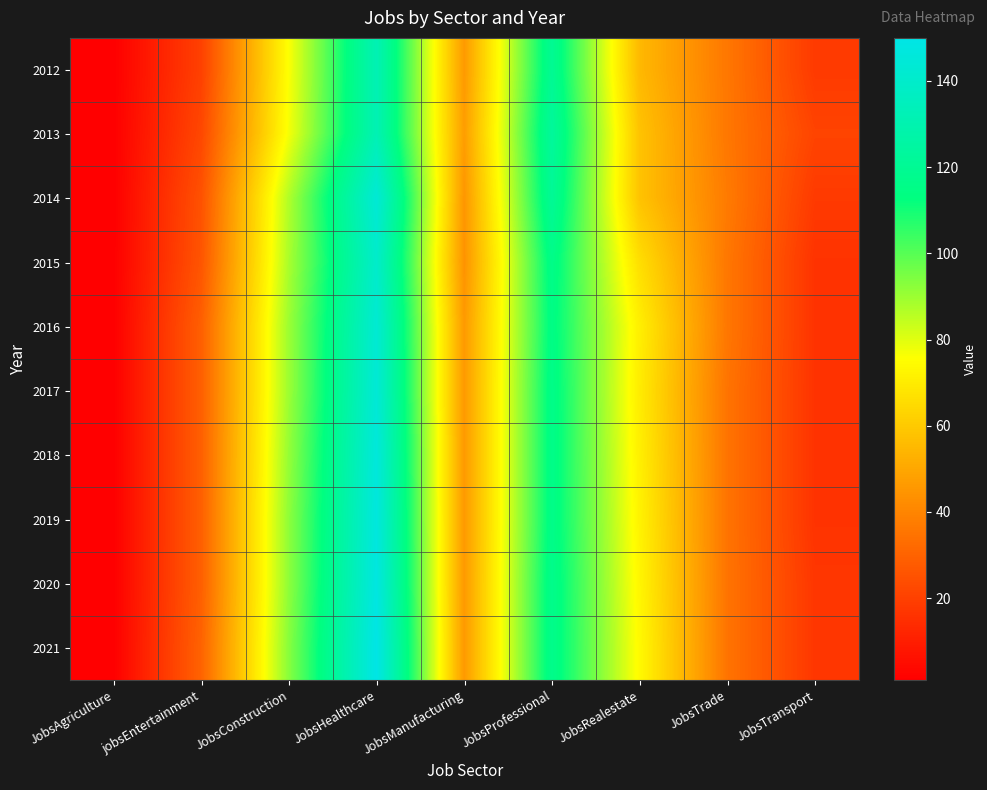

Reading left to right, list all the values displayed in this chart.

2012: JobsAgriculture=1	jobsEntertainment=20	JobsConstruction=76	JobsHealthcare=132	JobsManufacturing=46	JobsProfessional=120	JobsRealestate=55	JobsTrade=36	JobsTransport=18
2013: JobsAgriculture=1	jobsEntertainment=22	JobsConstruction=77	JobsHealthcare=132	JobsManufacturing=47	JobsProfessional=123	JobsRealestate=58	JobsTrade=36	JobsTransport=21
2014: JobsAgriculture=1	jobsEntertainment=25	JobsConstruction=87	JobsHealthcare=144	JobsManufacturing=45	JobsProfessional=121	JobsRealestate=58	JobsTrade=37	JobsTransport=18
2015: JobsAgriculture=1	jobsEntertainment=26	JobsConstruction=88	JobsHealthcare=140	JobsManufacturing=44	JobsProfessional=116	JobsRealestate=66	JobsTrade=36	JobsTransport=16
2016: JobsAgriculture=1	jobsEntertainment=29	JobsConstruction=90	JobsHealthcare=143	JobsManufacturing=46	JobsProfessional=115	JobsRealestate=71	JobsTrade=36	JobsTransport=16
2017: JobsAgriculture=1	jobsEntertainment=29	JobsConstruction=90	JobsHealthcare=144	JobsManufacturing=46	JobsProfessional=116	JobsRealestate=70	JobsTrade=35	JobsTransport=16
2018: JobsAgriculture=1	jobsEntertainment=29	JobsConstruction=91	JobsHealthcare=146	JobsManufacturing=46	JobsProfessional=116	JobsRealestate=71	JobsTrade=35	JobsTransport=16
2019: JobsAgriculture=1	jobsEntertainment=29	JobsConstruction=92	JobsHealthcare=147	JobsManufacturing=46	JobsProfessional=116	JobsRealestate=72	JobsTrade=35	JobsTransport=16
2020: JobsAgriculture=1	jobsEntertainment=29	JobsConstruction=92	JobsHealthcare=148	JobsManufacturing=46	JobsProfessional=117	JobsRealestate=73	JobsTrade=35	JobsTransport=17
2021: JobsAgriculture=1	jobsEntertainment=30	JobsConstruction=93	JobsHealthcare=150	JobsManufacturing=46	JobsProfessional=117	JobsRealestate=74	JobsTrade=35	JobsTransport=17